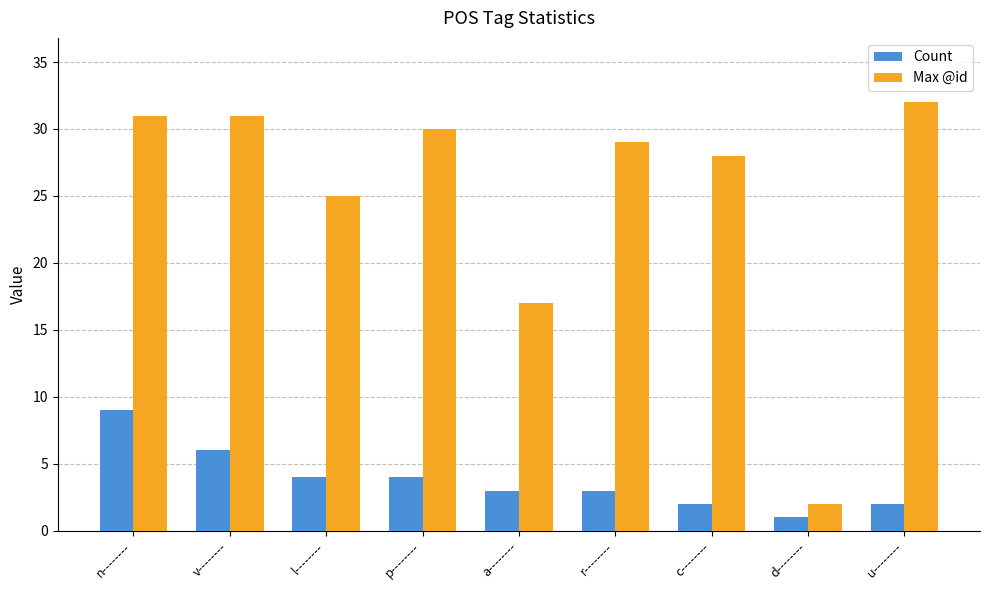

Reading left to right, transcribe all the data shown in this chart.

Count: 9	6	4	4	3	3	2	1	2
Max @id: 31	31	25	30	17	29	28	2	32